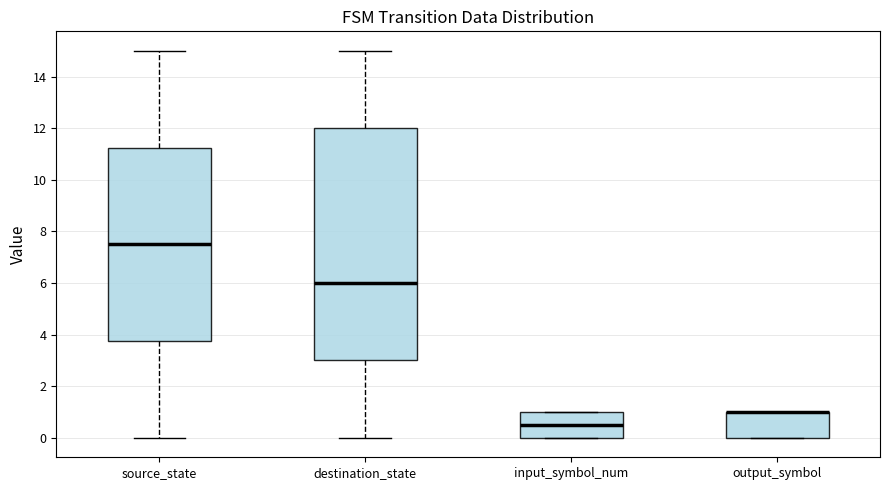

Reading left to right, read every box against the y-axis: the position of its median line, the range the box covers, and the ends of its whiskers. The values are not printed on the chart, so give them approximately, as read against the axis.

source_state: median 7.6, box 3.8 to 11.2, whiskers 0.0 to 15.0
destination_state: median 6.0, box 3.0 to 12.0, whiskers 0.0 to 15.0
input_symbol_num: median 0.6, box 0.0 to 1.0, whiskers 0.0 to 1.0
output_symbol: median 1.0 (drawn on the box's upper edge), box 0.0 to 1.0, whiskers 0.0 to 1.0